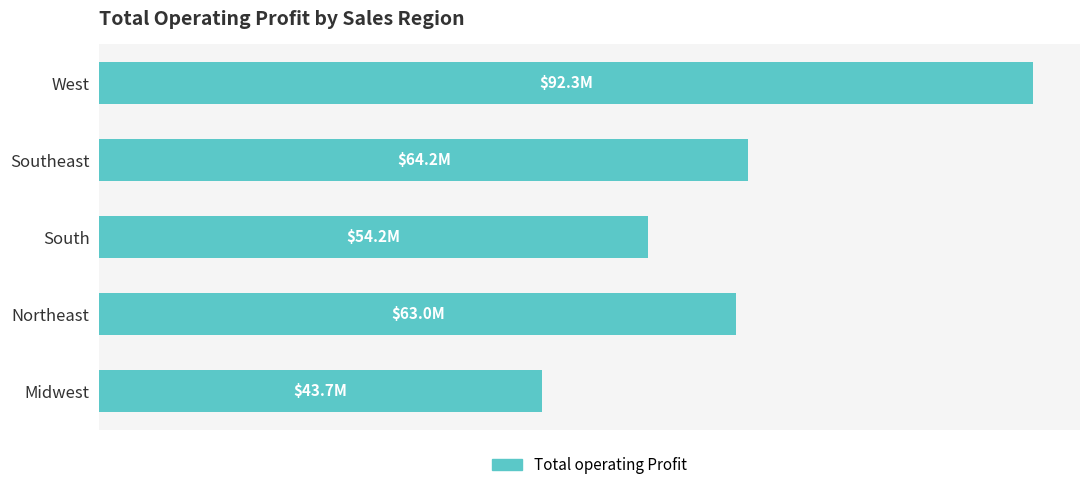

What is the difference between the maximum and minimum values?

48554287.5